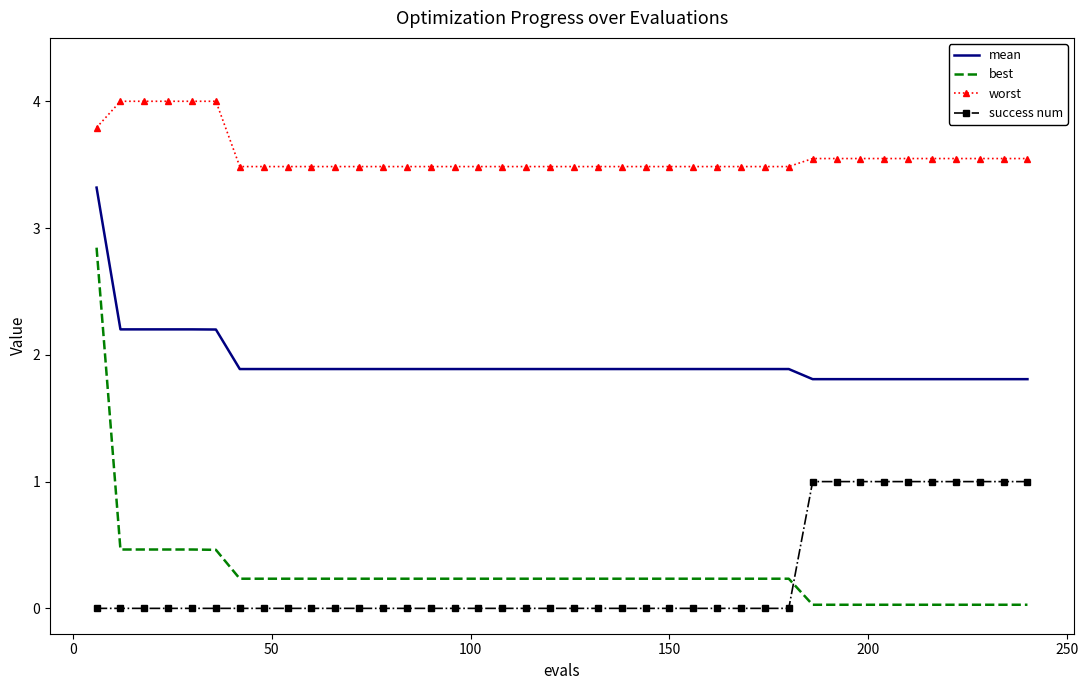

Rank the series by their maximum value, from lowest to highest.

success num, best, mean, worst